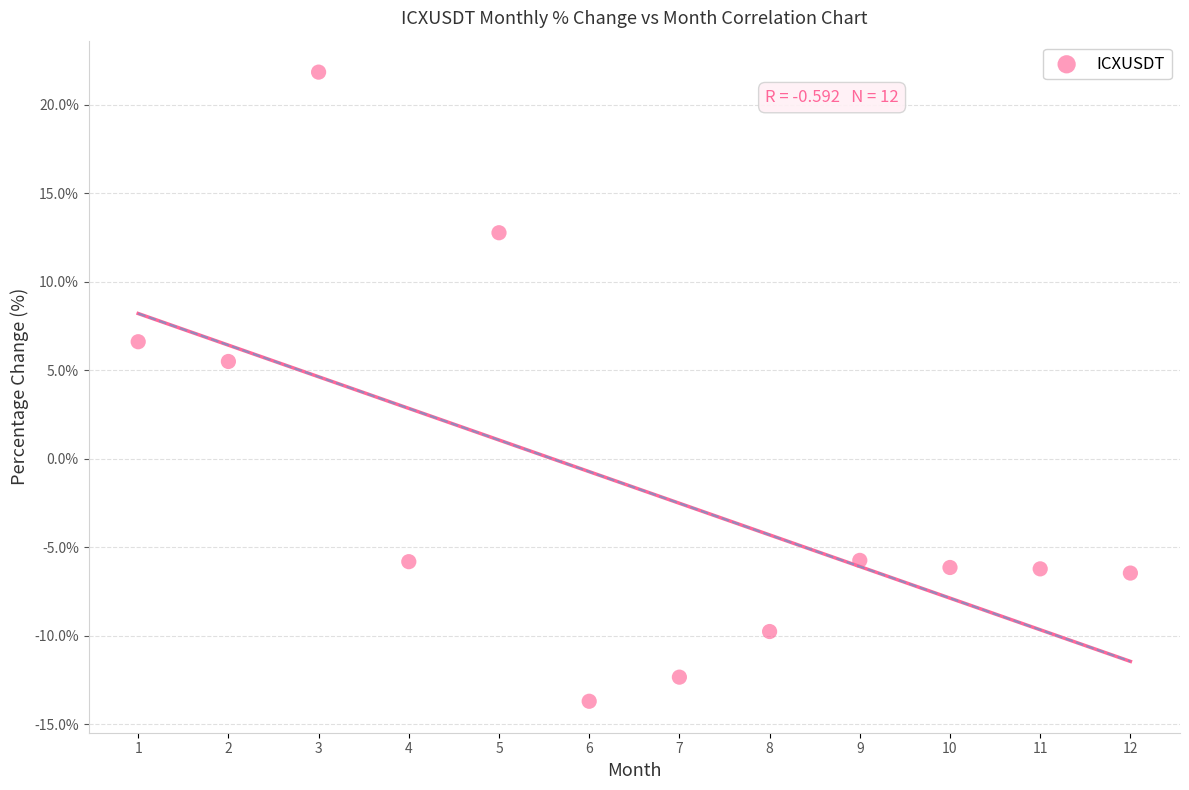

What is the average Y value?

-1.6